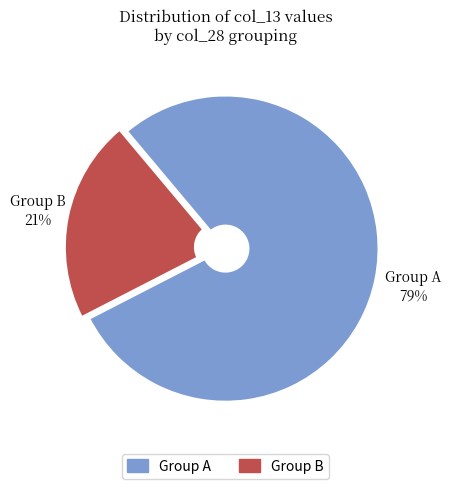

How many slices are in this pie chart?

2